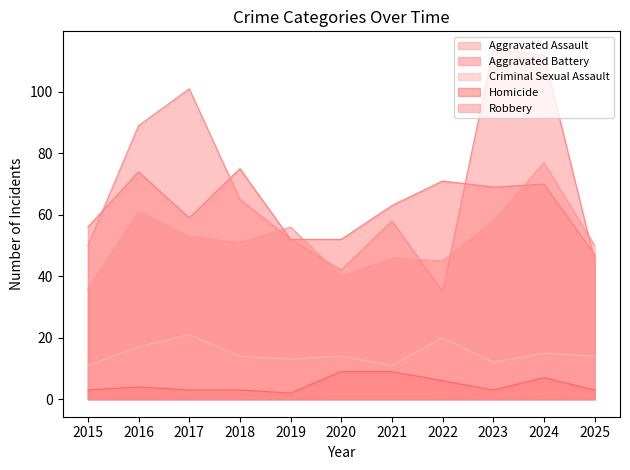

What is the sum of the Criminal Sexual Assault values at 2015 and 2016?

28